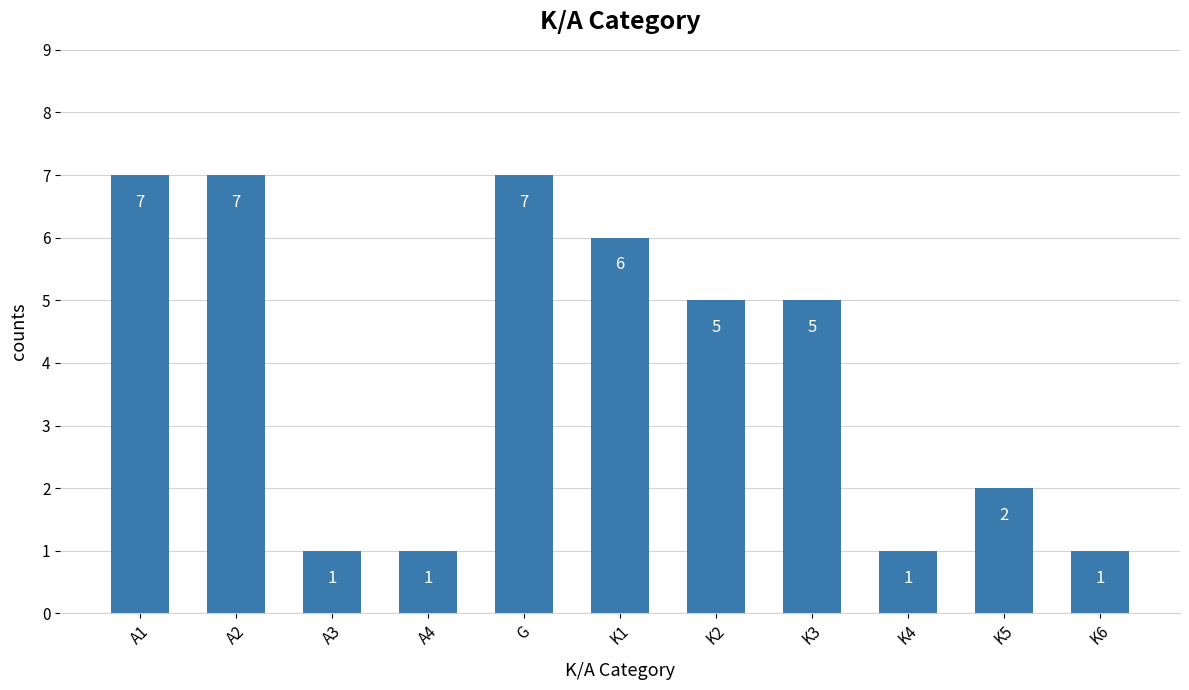

Reading left to right, transcribe all the data shown in this chart.

A1=7	A2=7	A3=1	A4=1	G=7	K1=6	K2=5	K3=5	K4=1	K5=2	K6=1